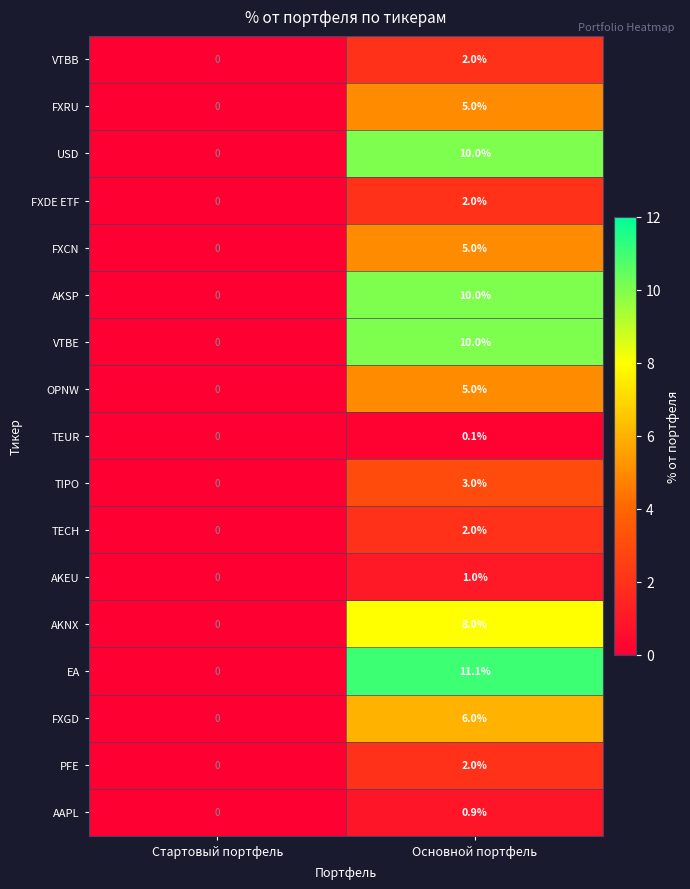

How many values in the AKEU series are below 1?

1